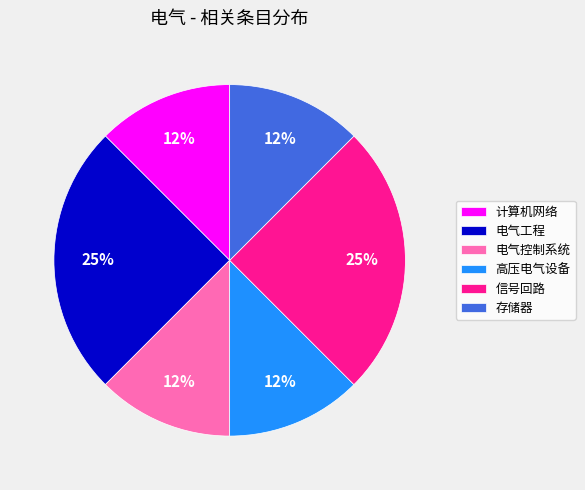

Count the number of slices in the pie.

6